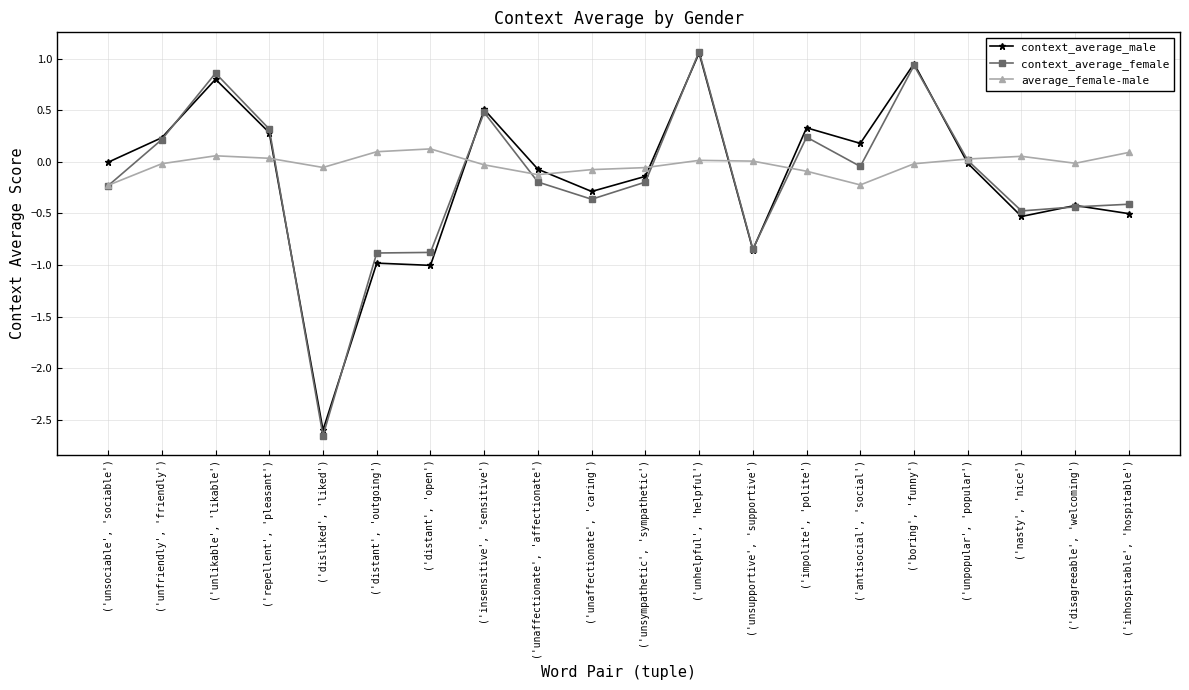

Where do average_female-male and context_average_male first cross each other?

('repellent', 'pleasant') and ('disliked', 'liked')